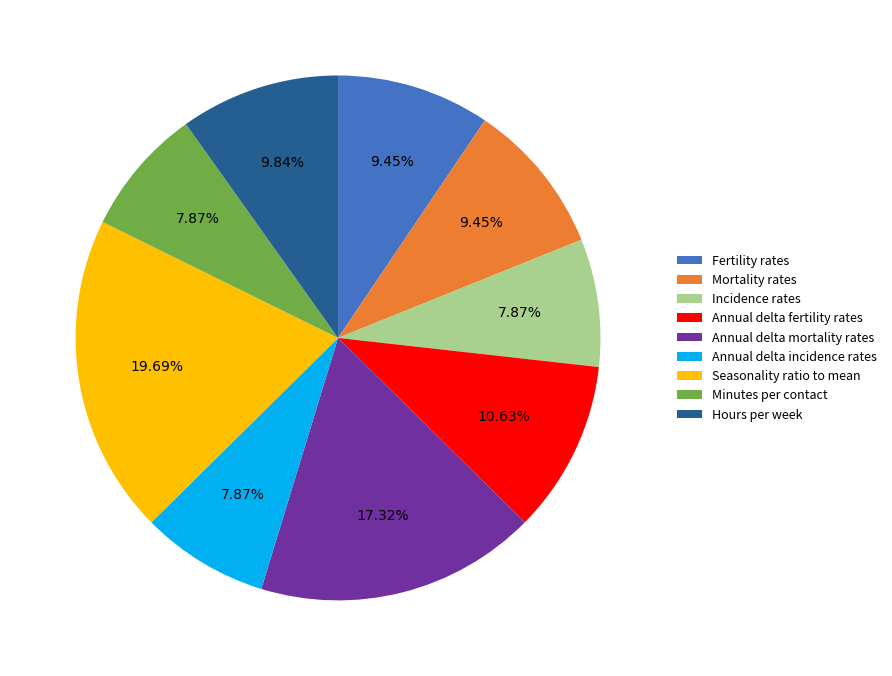

Which slice is the largest?

Seasonality ratio to mean